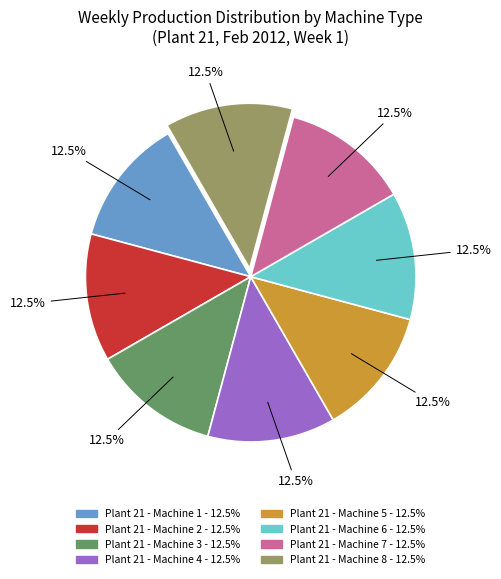

Combined, what portion of the pie is Plant 21 - Machine 6 and Plant 21 - Machine 3?

25.0%